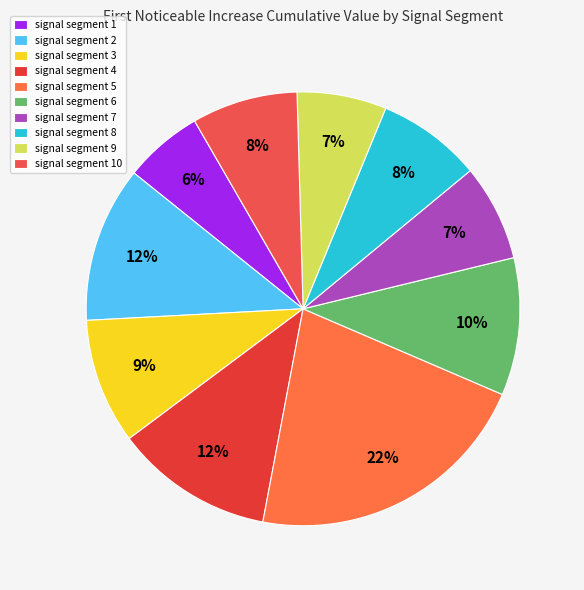

The signal segment 8 slice represents 8% of the pie. True or false?

True